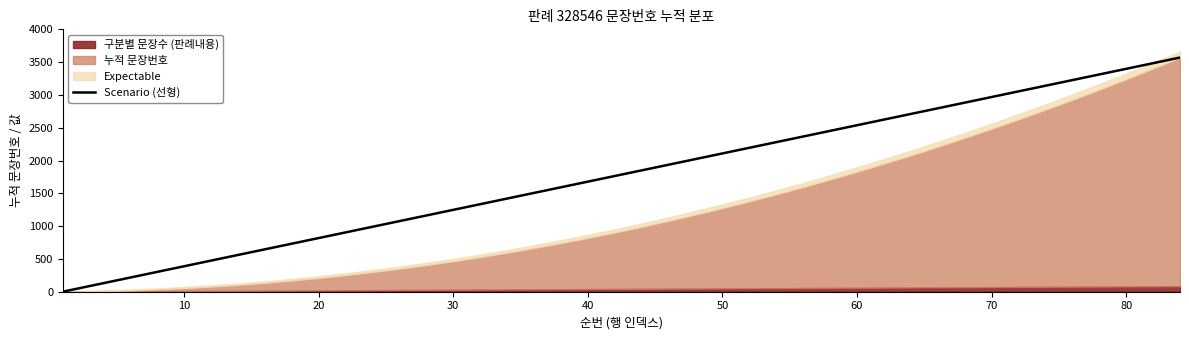

Does the chart have visible grid lines?

No